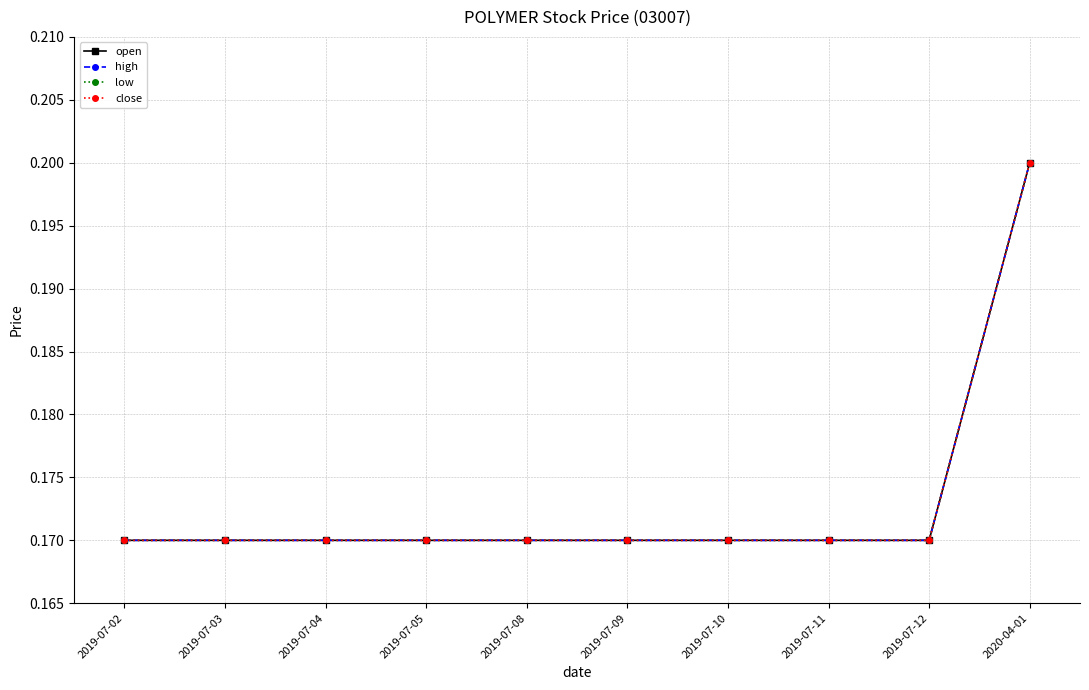

True or false: open and high intersect in this chart.

False